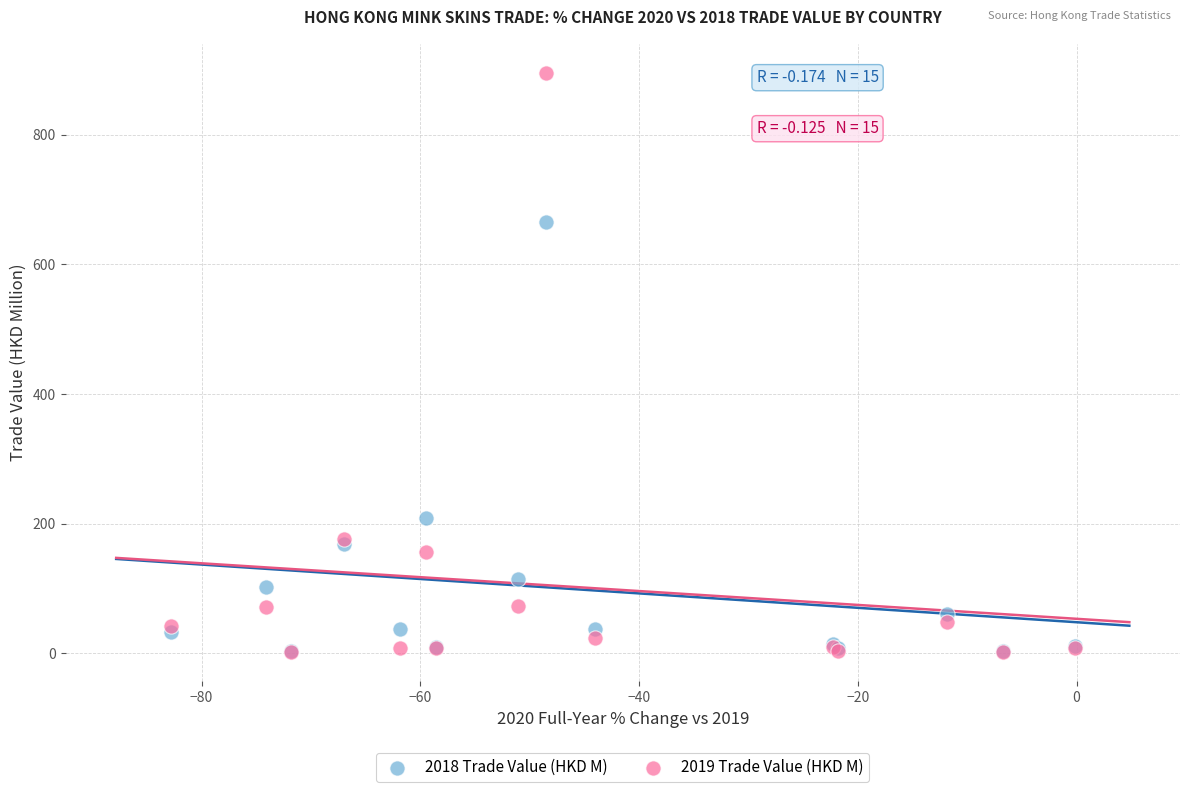

What are all the series names shown in the legend?

2018 Trade Value (HKD M), 2019 Trade Value (HKD M)